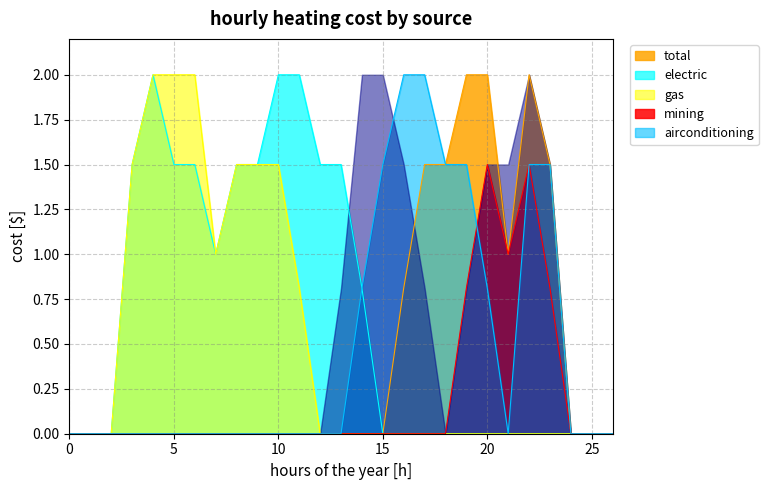

Which series has the largest range (max minus min)?

total